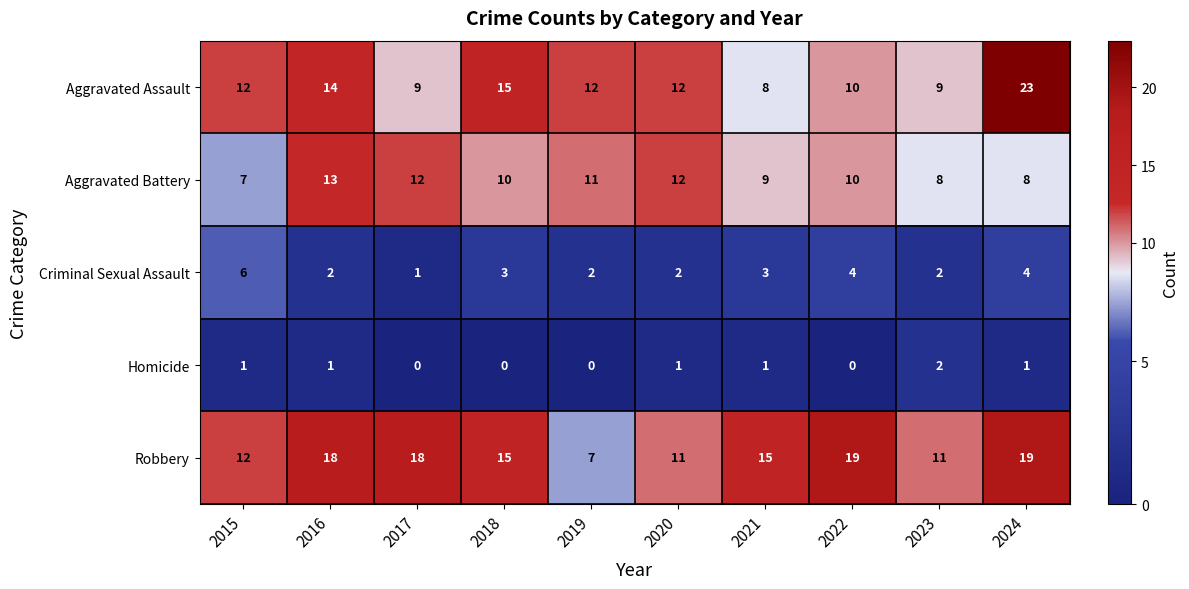

The value of Homicide at 2021 is 1. True or false?

True